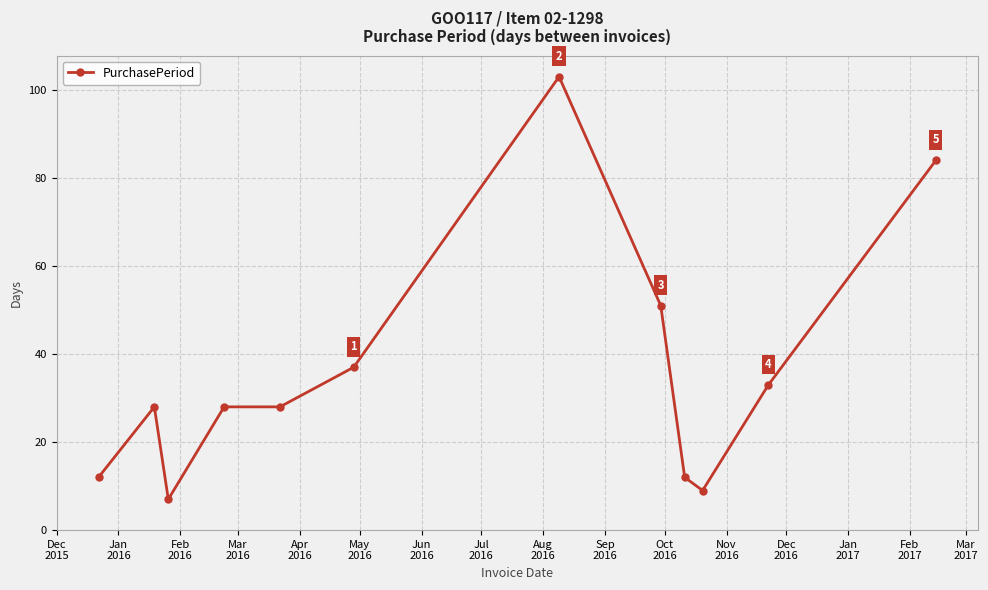

True or false: the data has more than 1 interior local peaks.

True